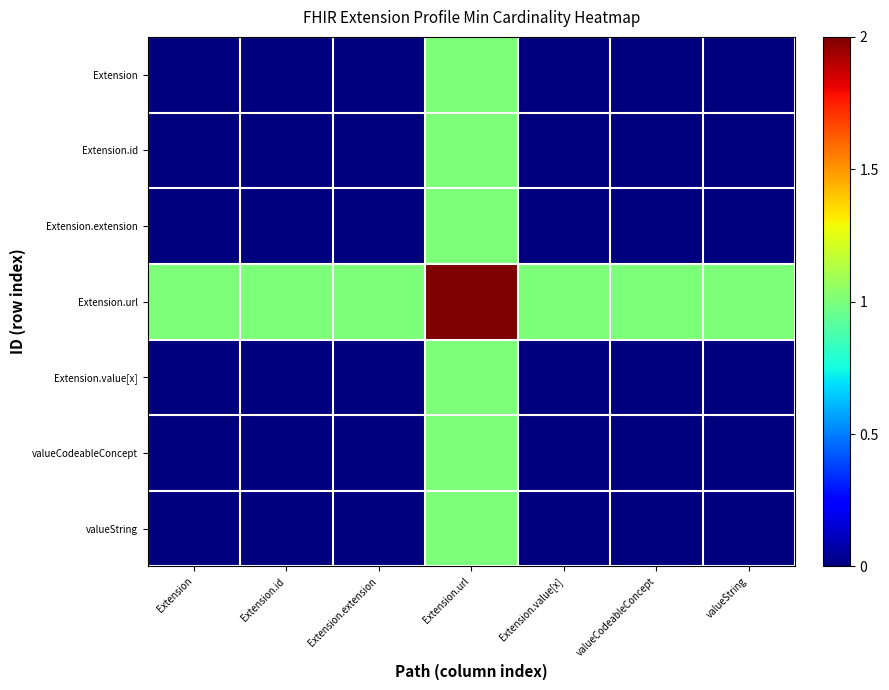

Reading left to right, what are all the values shown in this chart?

Extension: Extension=0	Extension.id=0	Extension.extension=0	Extension.url=1	Extension.value[x]=0	valueCodeableConcept=0	valueString=0
Extension.id: Extension=0	Extension.id=0	Extension.extension=0	Extension.url=1	Extension.value[x]=0	valueCodeableConcept=0	valueString=0
Extension.extension: Extension=0	Extension.id=0	Extension.extension=0	Extension.url=1	Extension.value[x]=0	valueCodeableConcept=0	valueString=0
Extension.url: Extension=1	Extension.id=1	Extension.extension=1	Extension.url=2	Extension.value[x]=1	valueCodeableConcept=1	valueString=1
Extension.value[x]: Extension=0	Extension.id=0	Extension.extension=0	Extension.url=1	Extension.value[x]=0	valueCodeableConcept=0	valueString=0
valueCodeableConcept: Extension=0	Extension.id=0	Extension.extension=0	Extension.url=1	Extension.value[x]=0	valueCodeableConcept=0	valueString=0
valueString: Extension=0	Extension.id=0	Extension.extension=0	Extension.url=1	Extension.value[x]=0	valueCodeableConcept=0	valueString=0